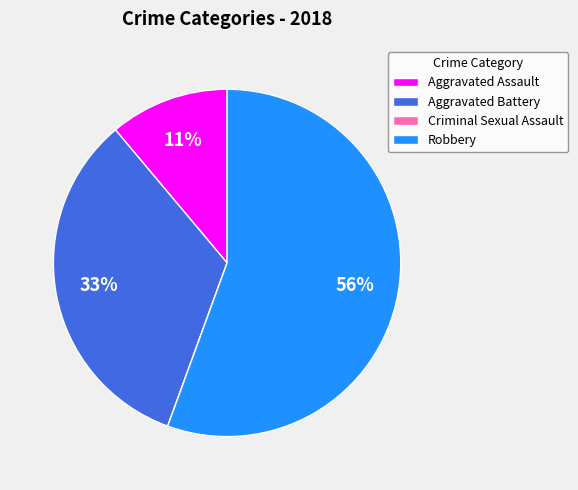

What percentage is the Aggravated Assault slice, to the nearest percent?

11%